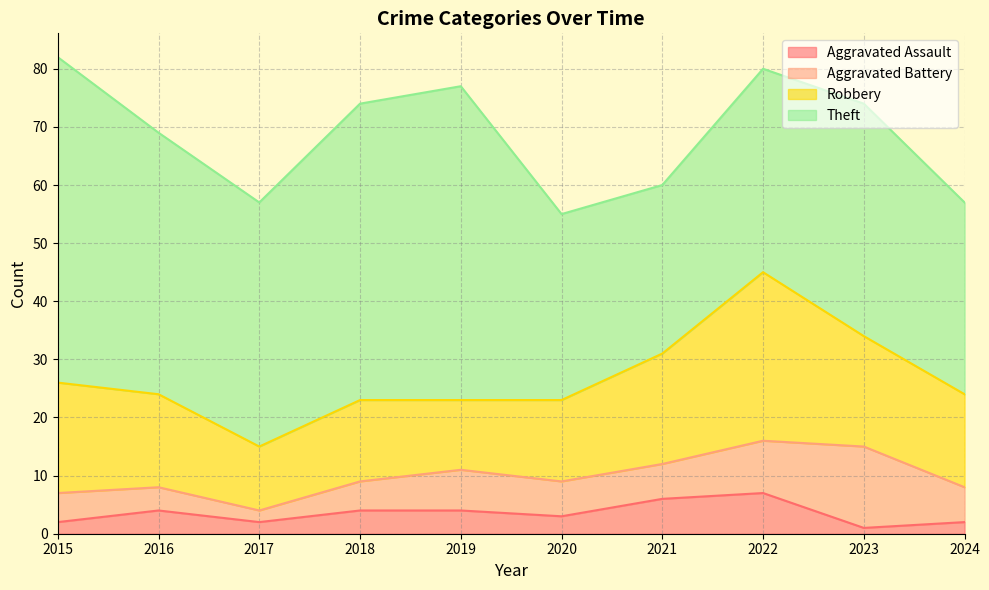

What is the total value across all series at 2023?

74